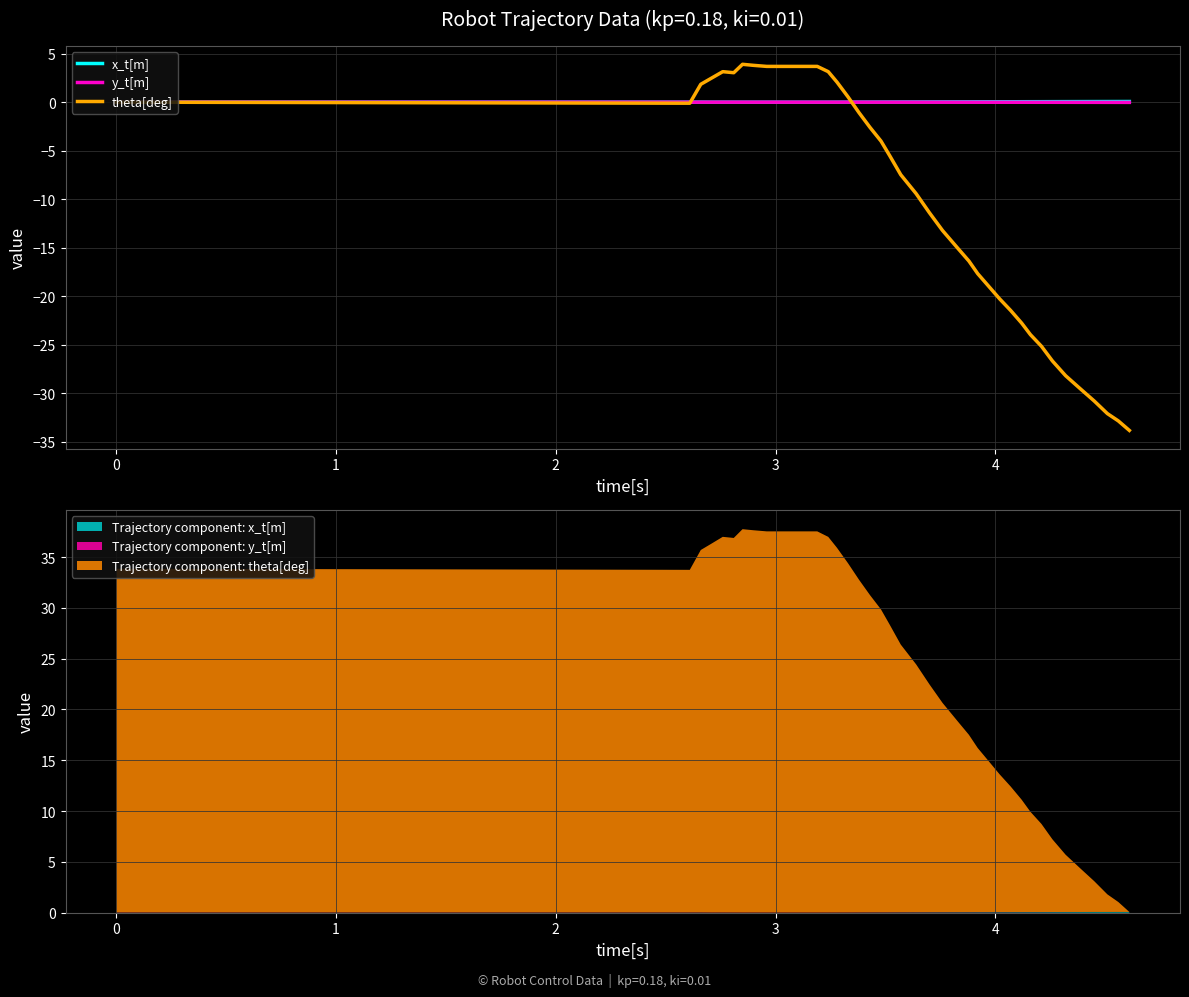

What is the value of the theta[deg] point at the 4th from the left?

2.5